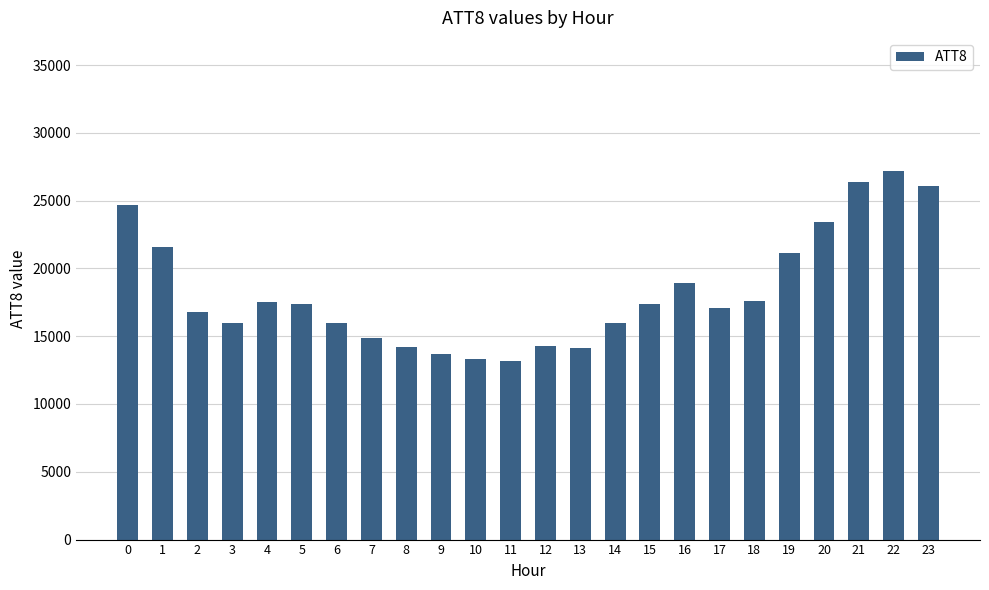

Which has a higher value, 1 or 18?

1